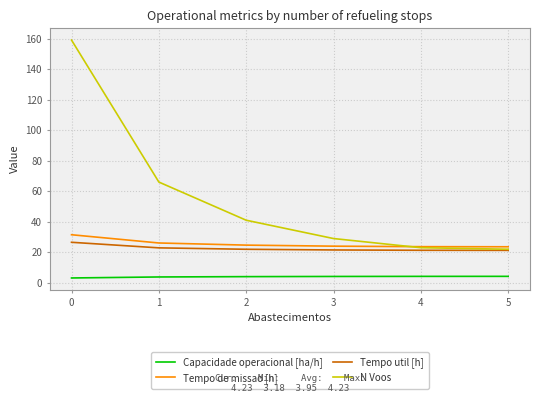

What is the smallest value displayed?

3.2